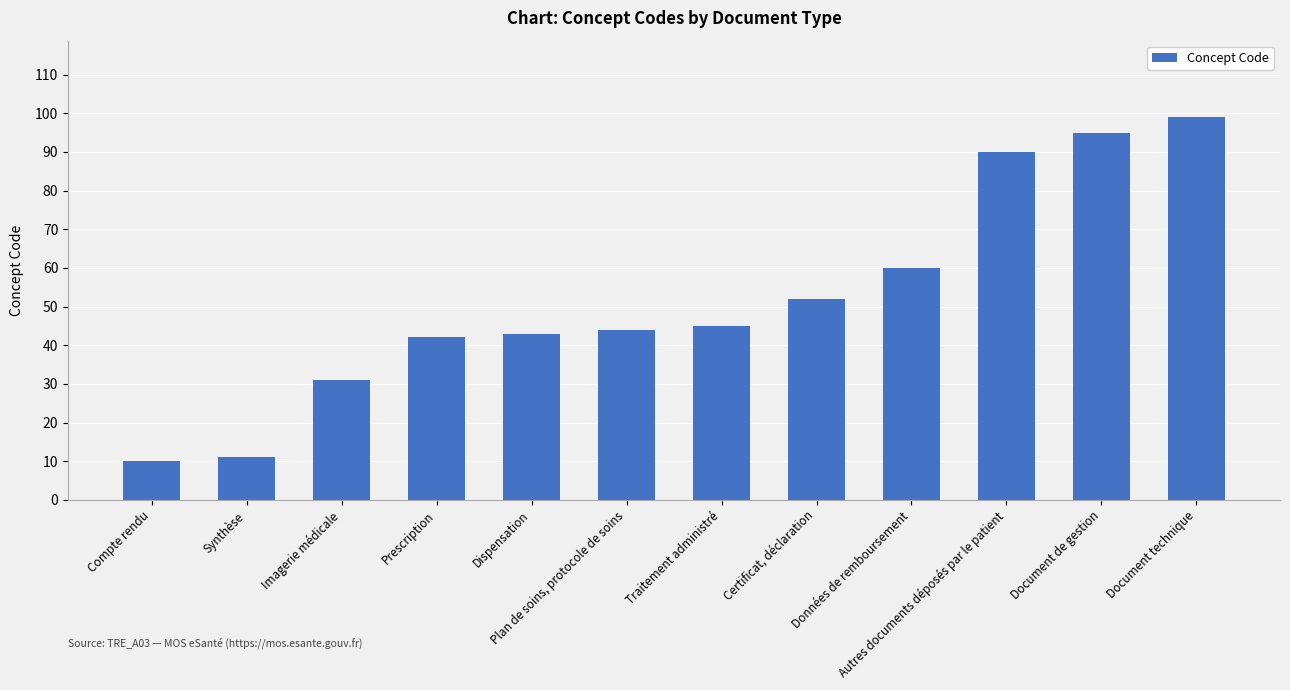

What is the change in value from Traitement administré to Document technique?

+54